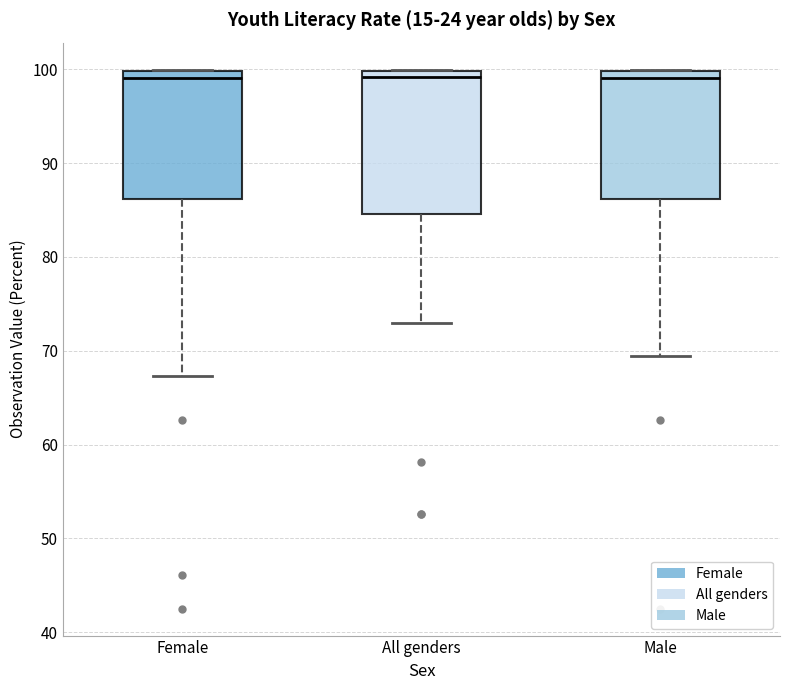

Which box is the tallest, from its lower edge to its upper edge?

All genders